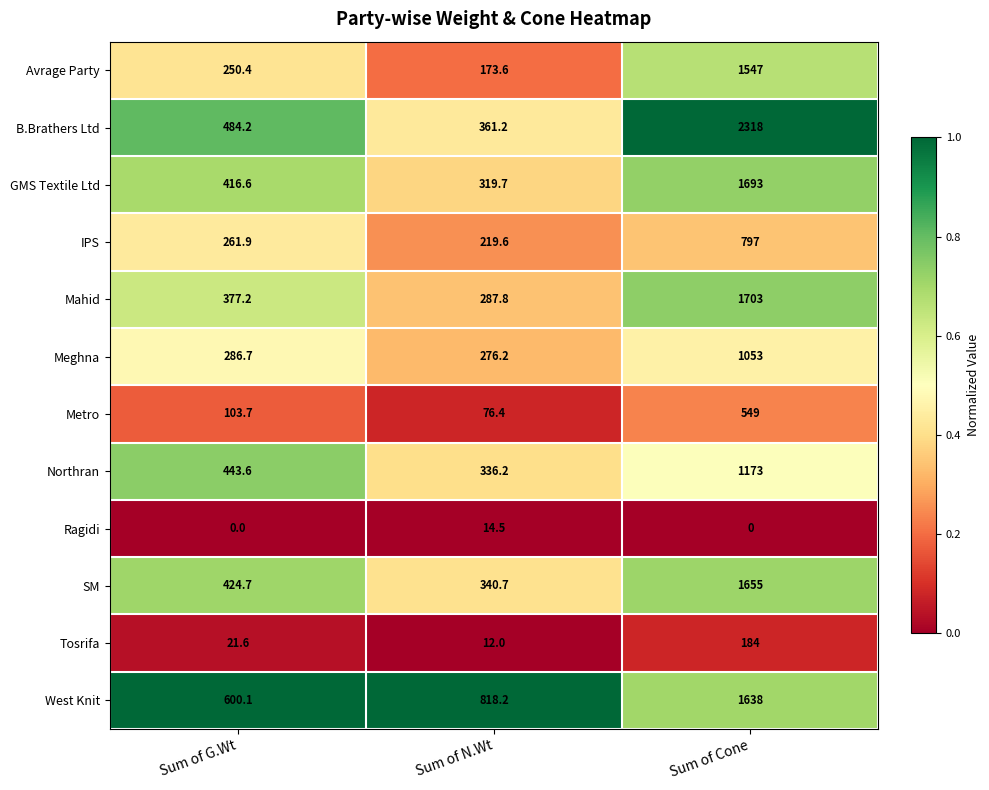

What is the spread (max minus min) of values at Sum of N.Wt?

806.2